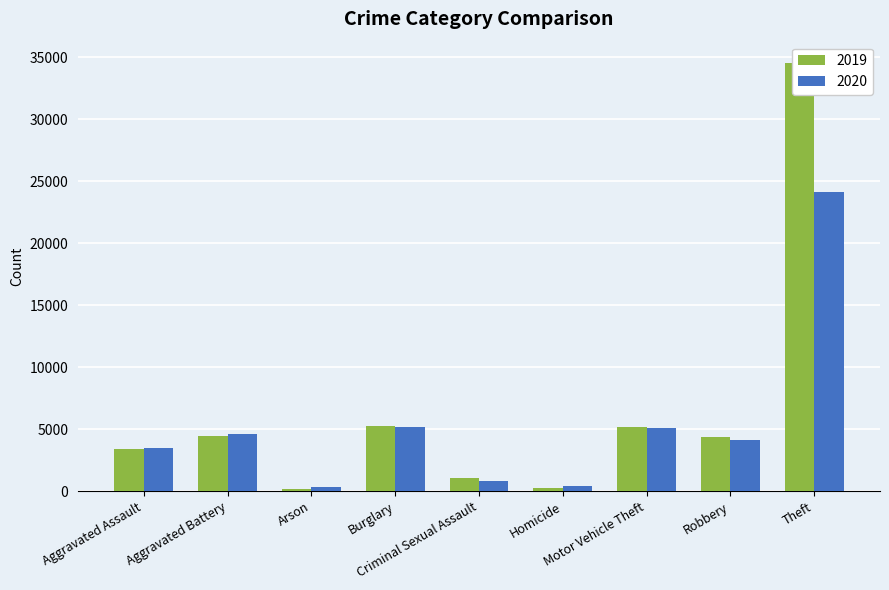

At how many categories does at least one series exceed 10426?

1